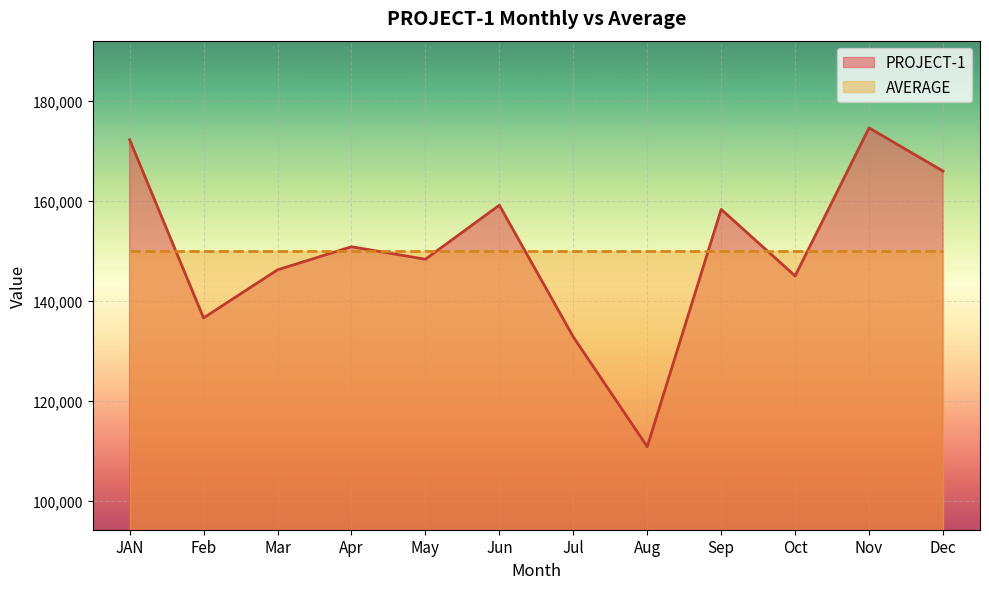

What is the label of the 2nd point from the left?

Feb